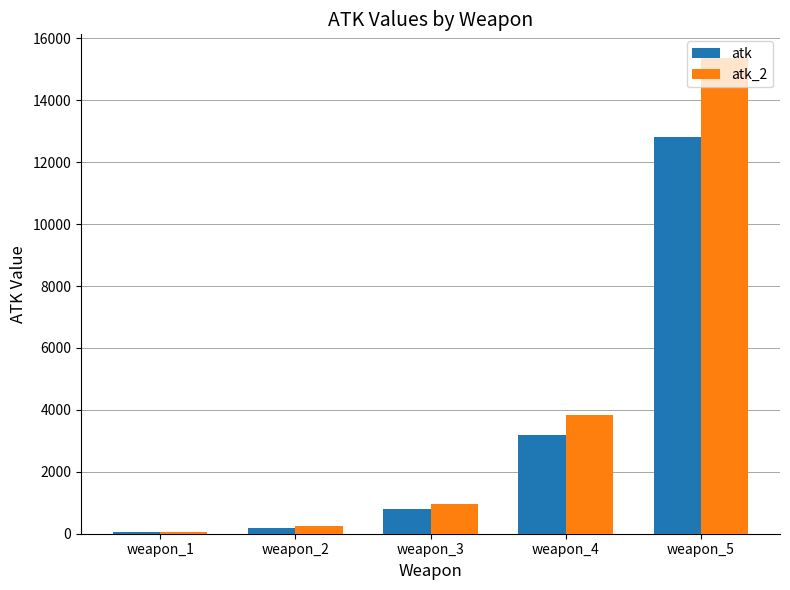

Reading left to right, extract all data points from this chart.

atk: 50	200	800	3200	12800
atk_2: 60	240	960	3840	15360